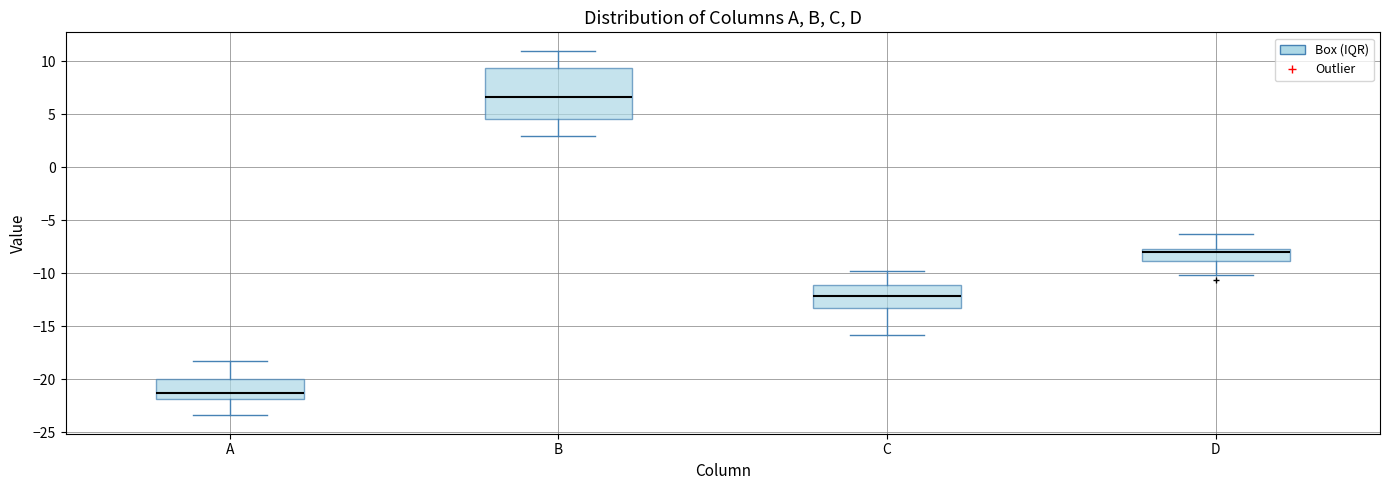

Reading left to right, transcribe this box plot: for each box, give where its median line is, the range the box spans, and where its two whiskers end, as read against the y-axis. The values are not printed on the chart, so give them approximately, as read against the axis.

A: median -21.0, box -22.0 to -20.0, whiskers -23.5 to -18.0
B: median 6.5, box 4.5 to 9.5, whiskers 3.0 to 11.0
C: median -12.0, box -13.0 to -11.0, whiskers -16.0 to -10.0
D: median -8.0, box -9.0 to -7.5, whiskers -10.0 to -6.5